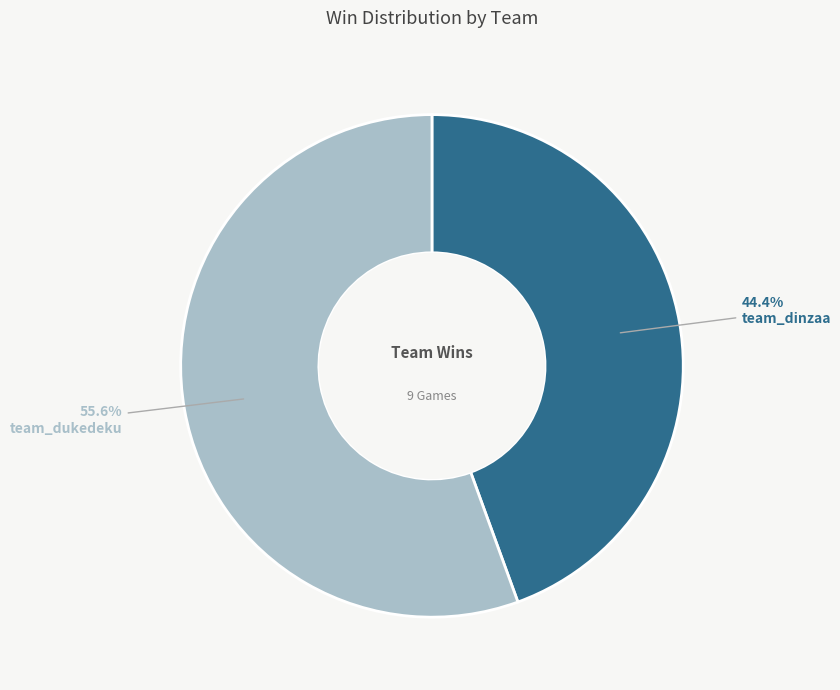

What is the total percentage of team_dinzaa and team_dukedeku?

100.0%